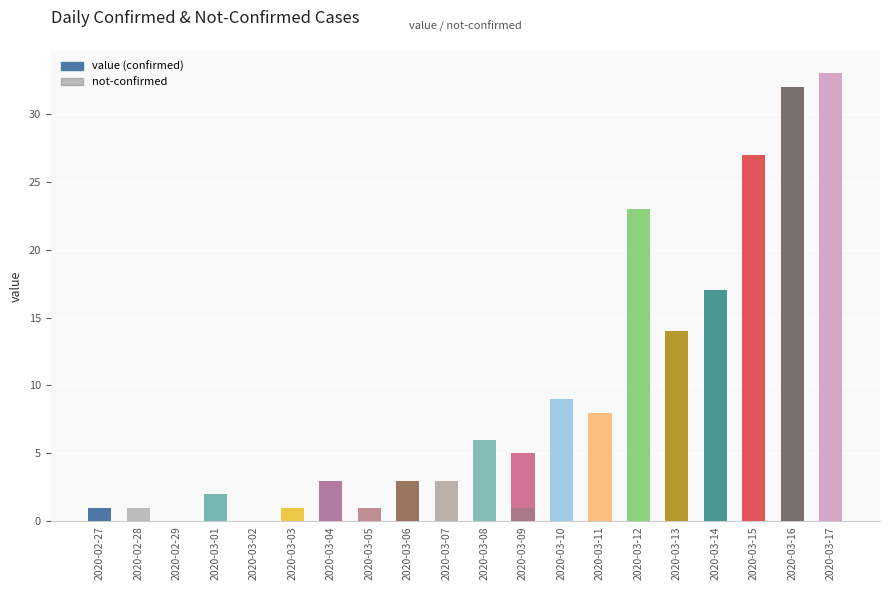

Rank the categories by value from lowest to highest.

2020-02-28, 2020-02-29, 2020-03-02, 2020-02-27, 2020-03-03, 2020-03-05, 2020-03-01, 2020-03-04, 2020-03-06, 2020-03-07, 2020-03-09, 2020-03-08, 2020-03-11, 2020-03-10, 2020-03-13, 2020-03-14, 2020-03-12, 2020-03-15, 2020-03-16, 2020-03-17